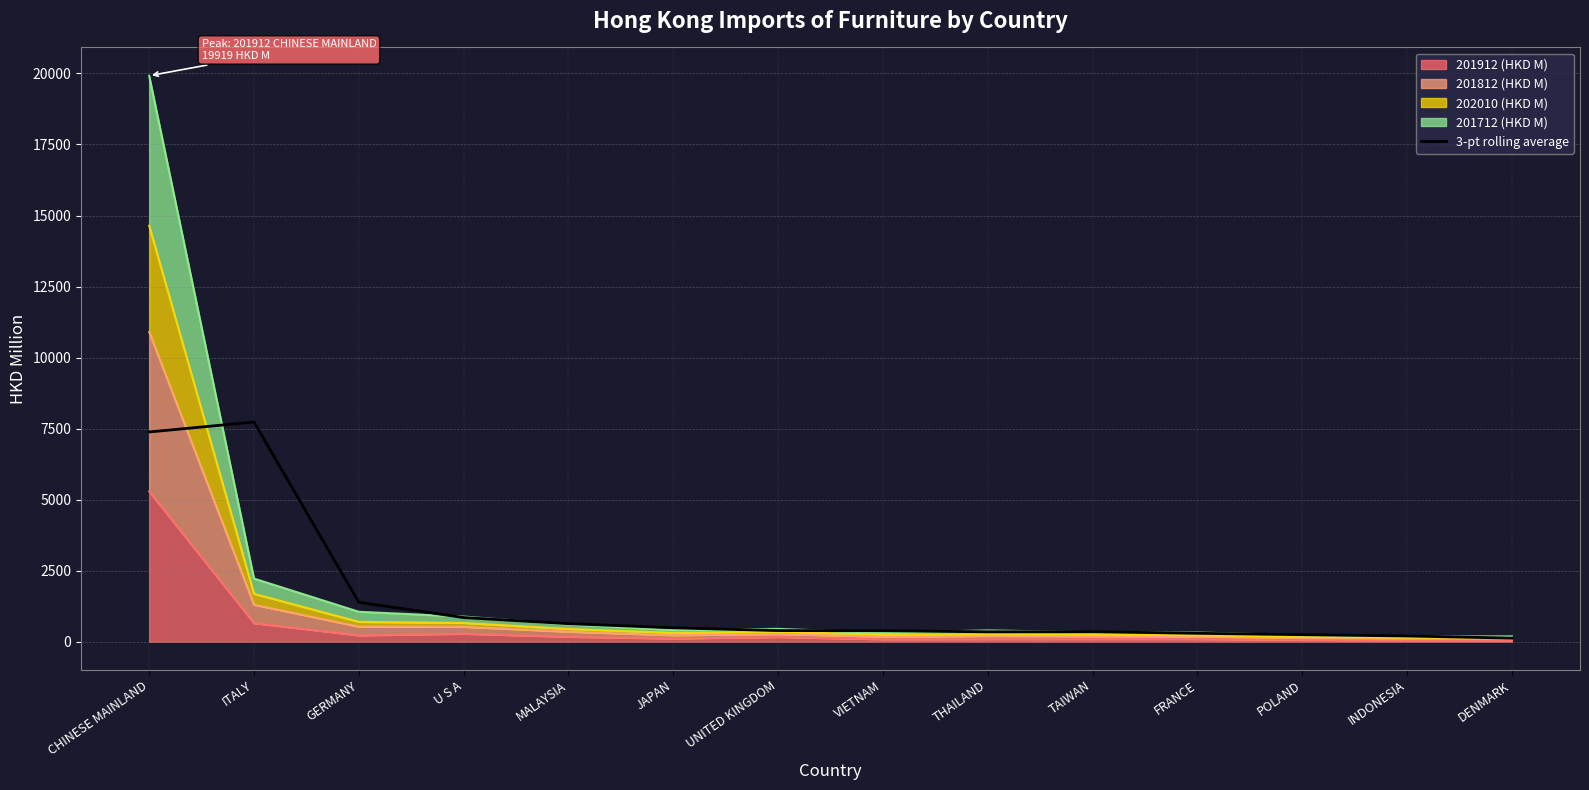

What is the average value?

1486.4